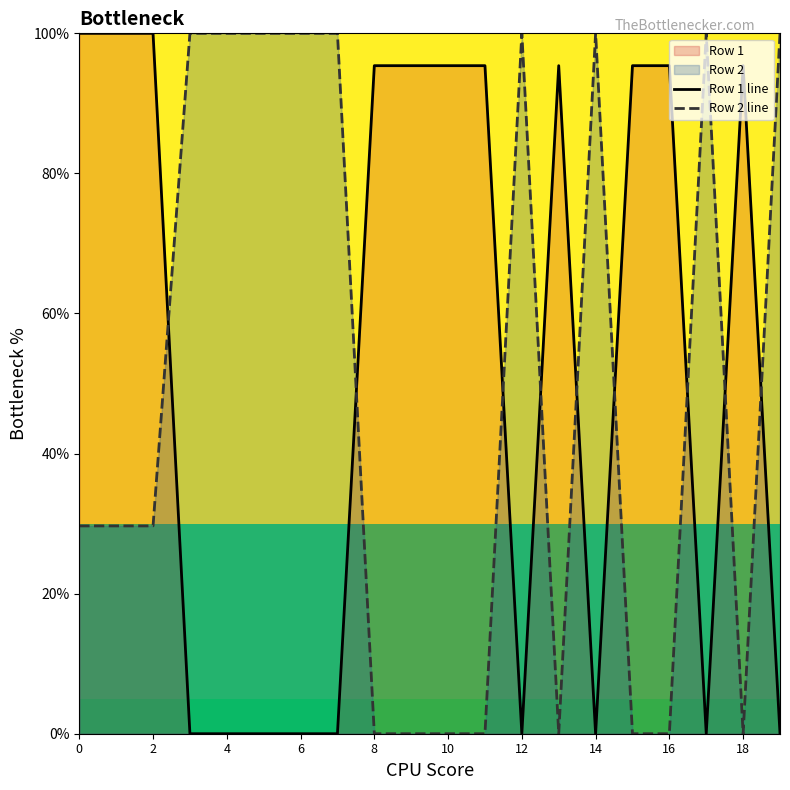

What is the total value across all series at 8?

95.4